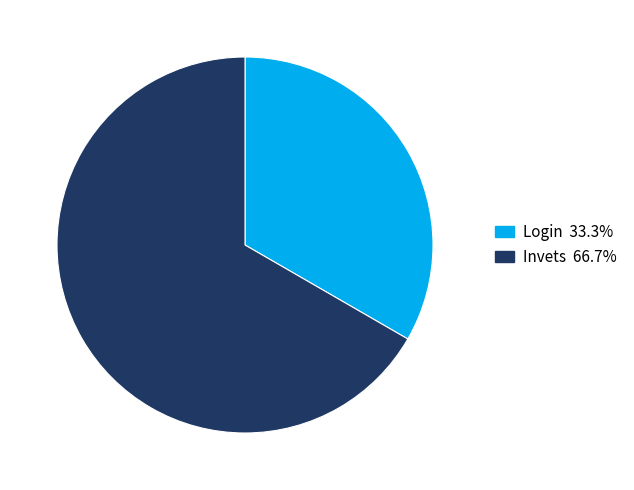

Combined, do Login and Invets account for over 50%?

Yes